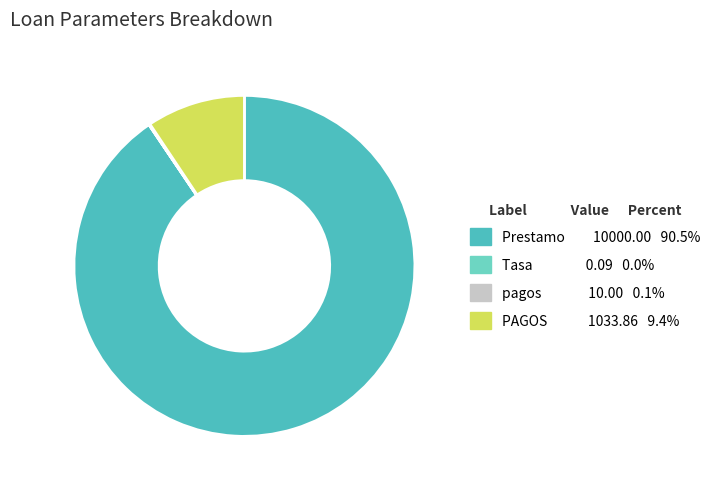

To the nearest percent, what percentage of the pie is Prestamo?

91%